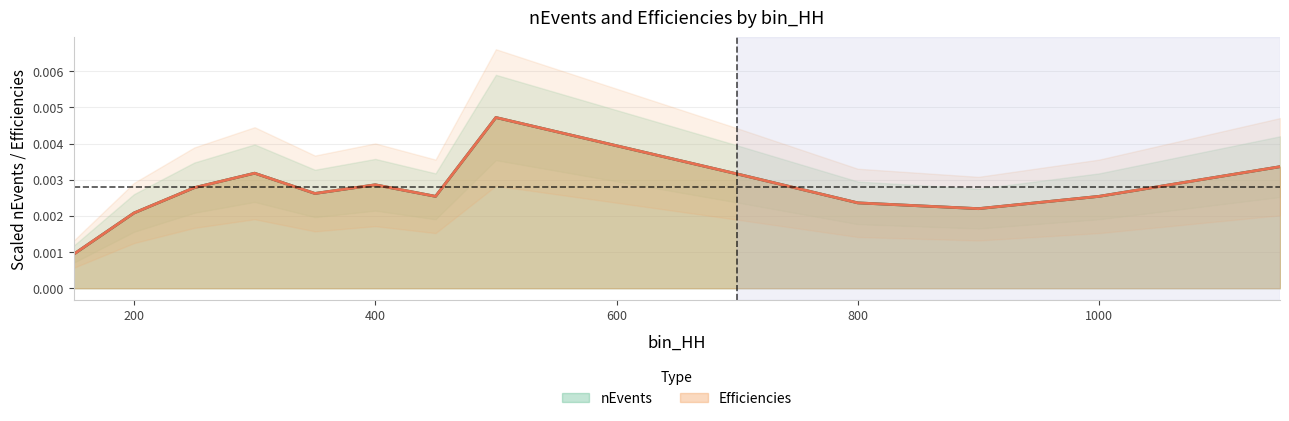

Where is Efficiencies nearest to the value 0?

150